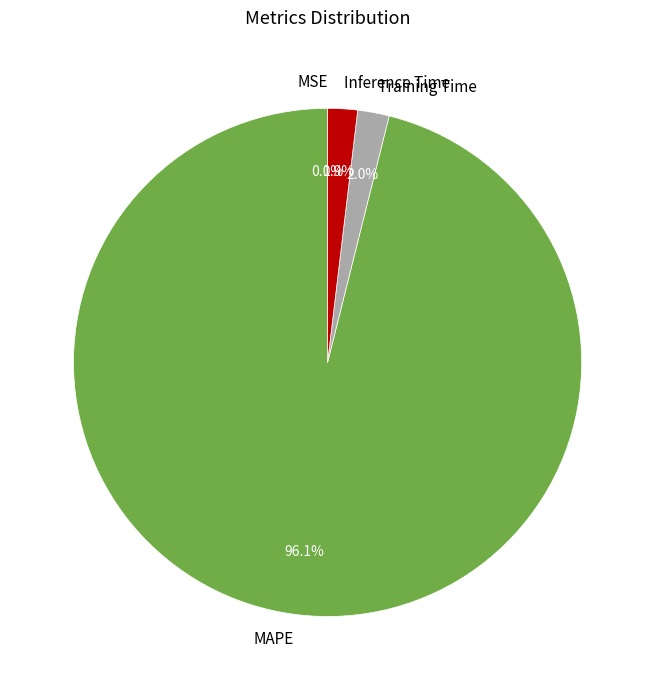

Is there any slice that represents more than half of the pie?

Yes